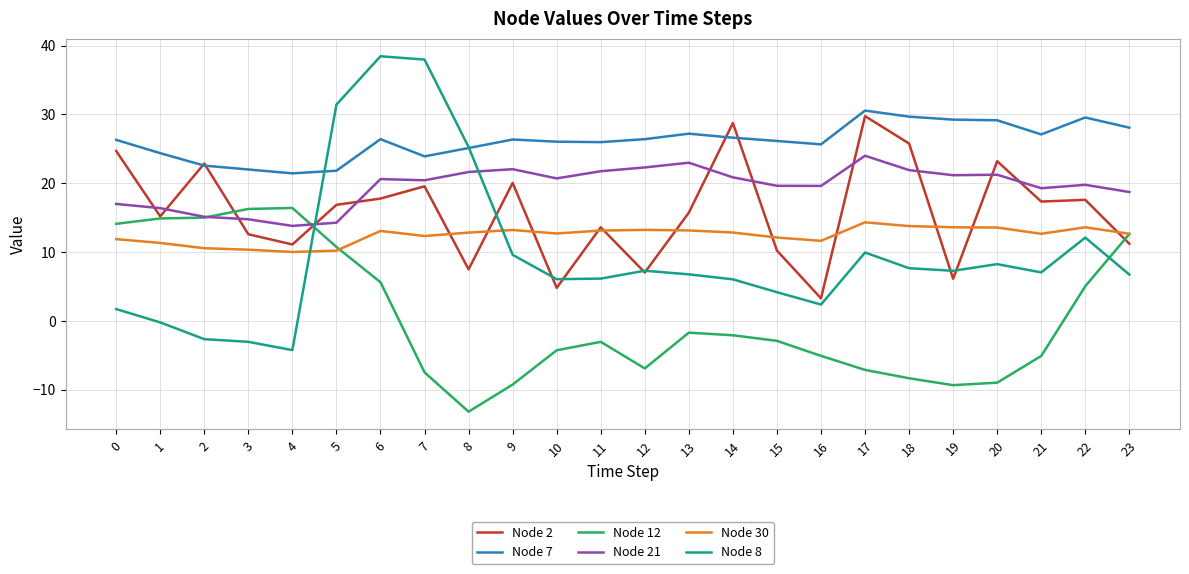

How many values in Node 12 are above zero?

9